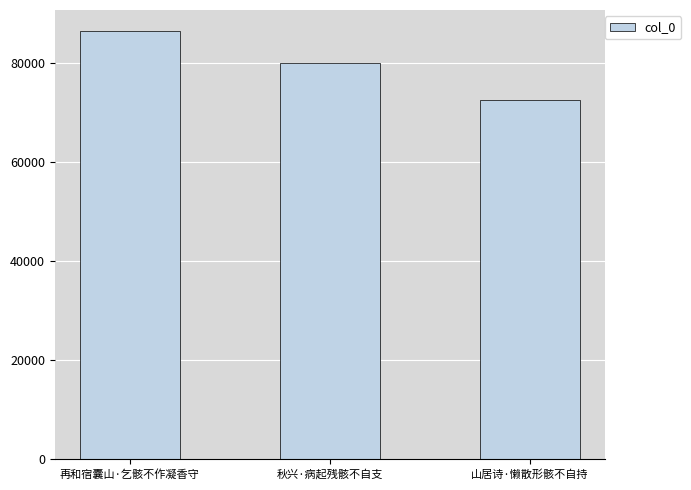

Does the chart contain any negative values?

No